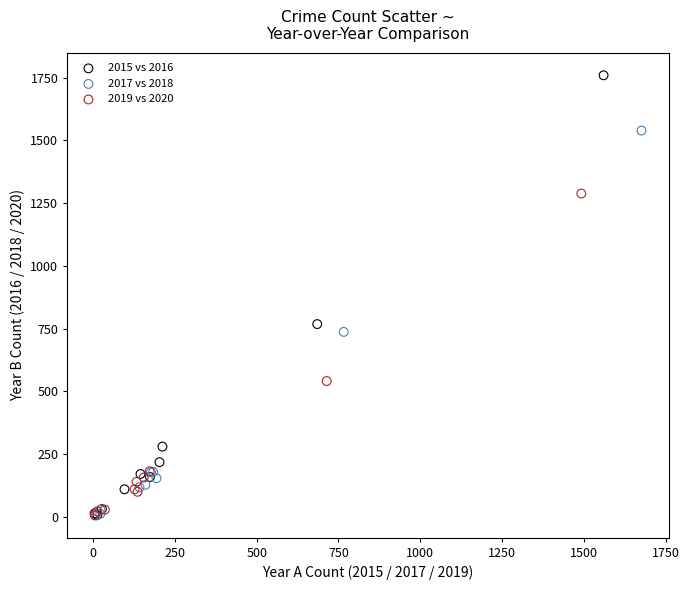

Which series reaches the maximum Y coordinate?

2015 vs 2016